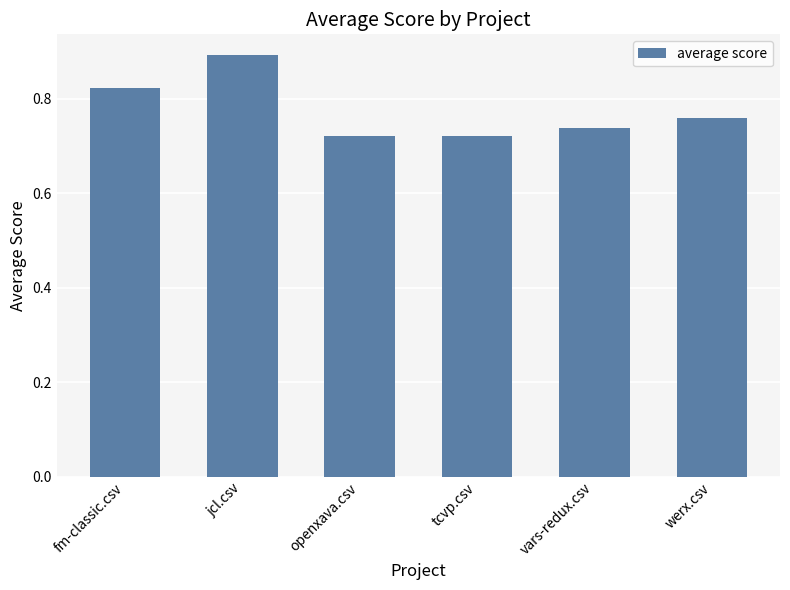

What position from the left is openxava.csv?

3